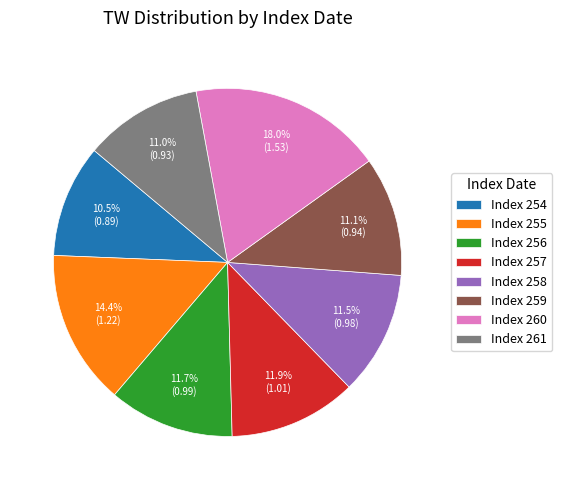

Which has a higher value, Index 260 or Index 255?

Index 260